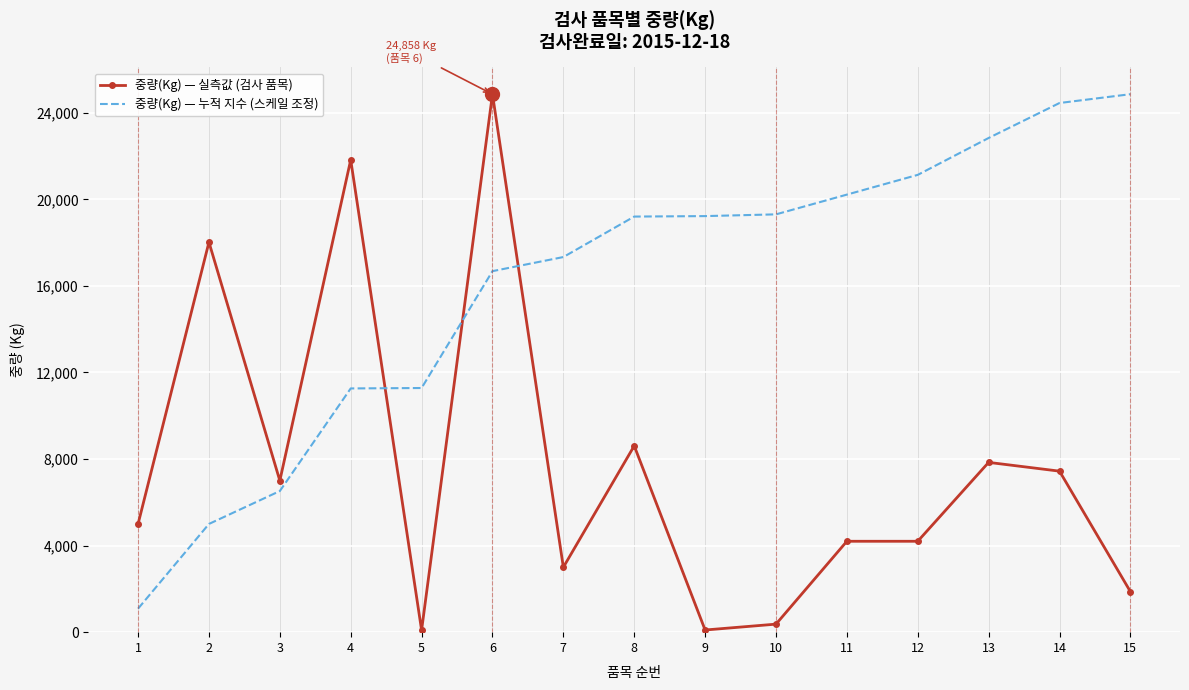

At which label does 중량(Kg) — 누적 지수 (스케일 조정) first exceed 19203?

8